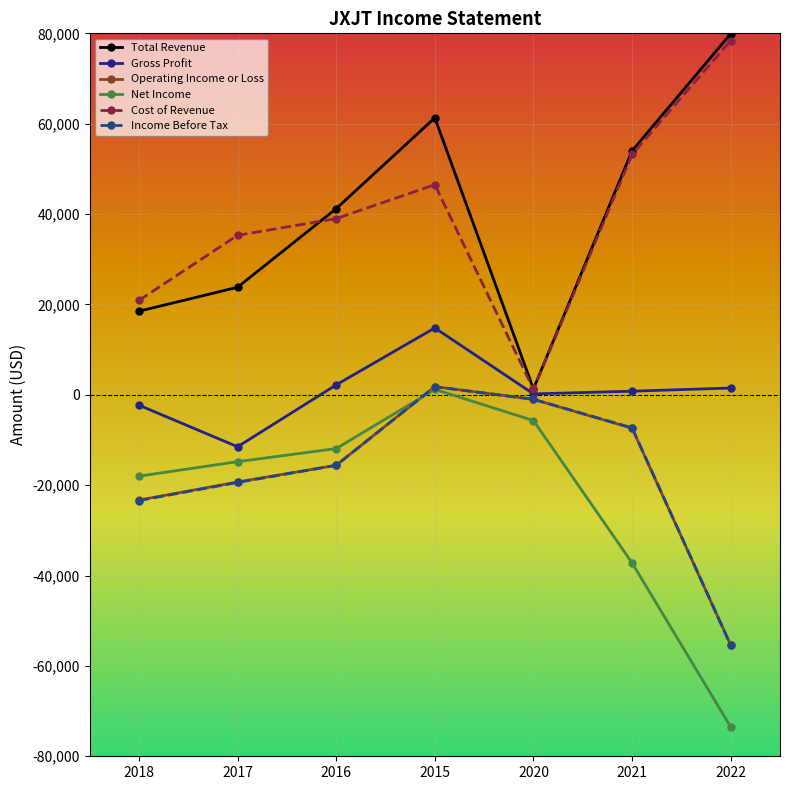

In Income Before Tax, how many points are higher than both neighbors (excluding endpoints)?

1